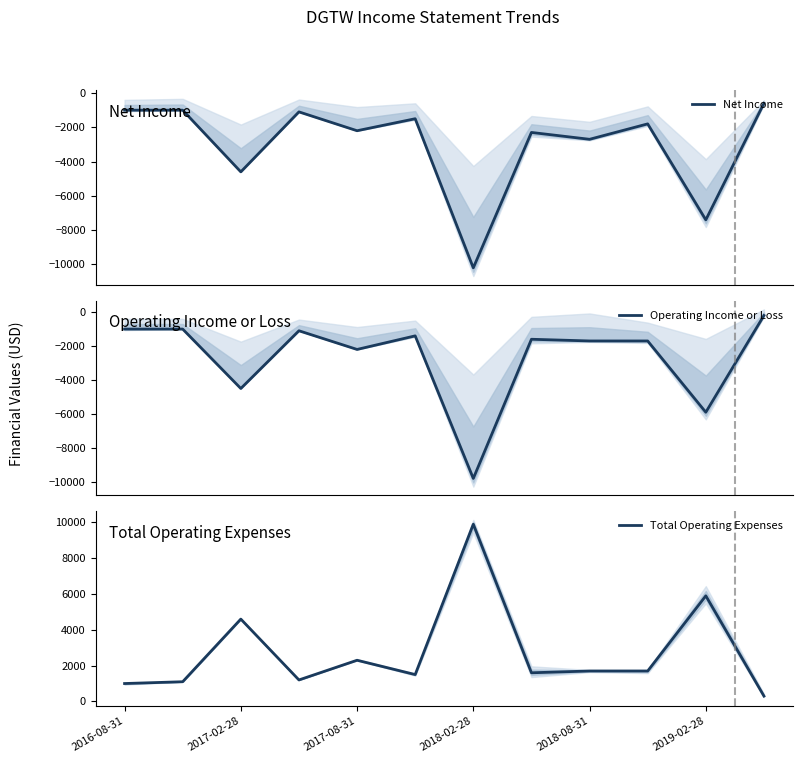

What is the lowest value of the Net Income series?

-10200